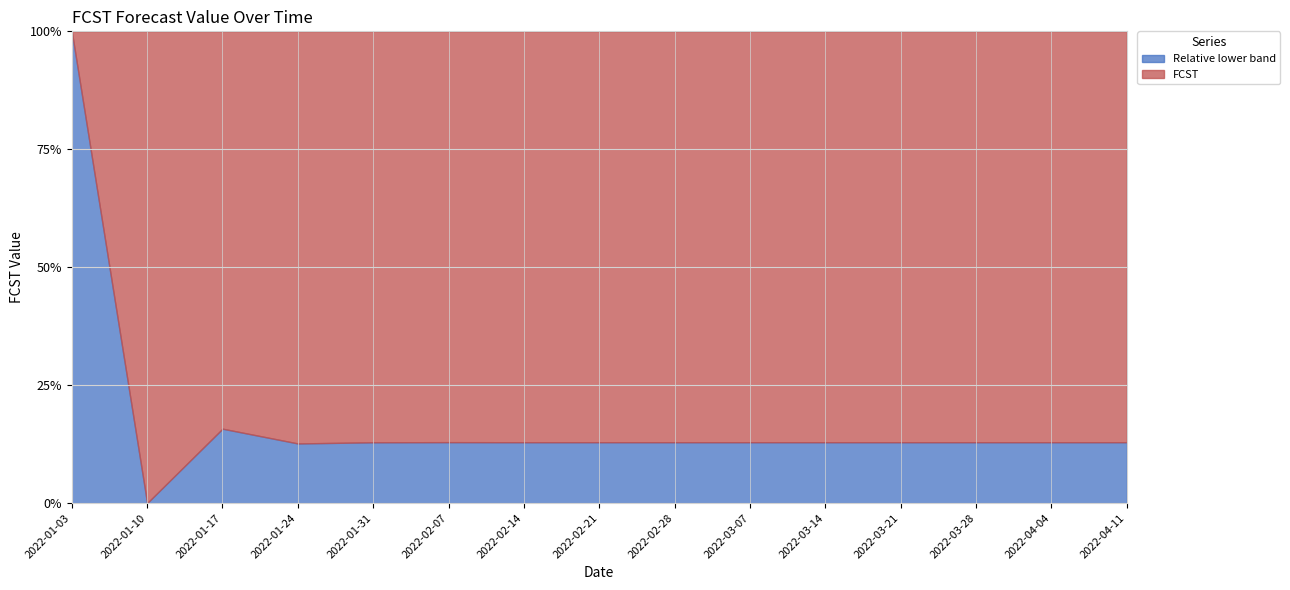

At which label is the value closest to 412?

2022-01-17